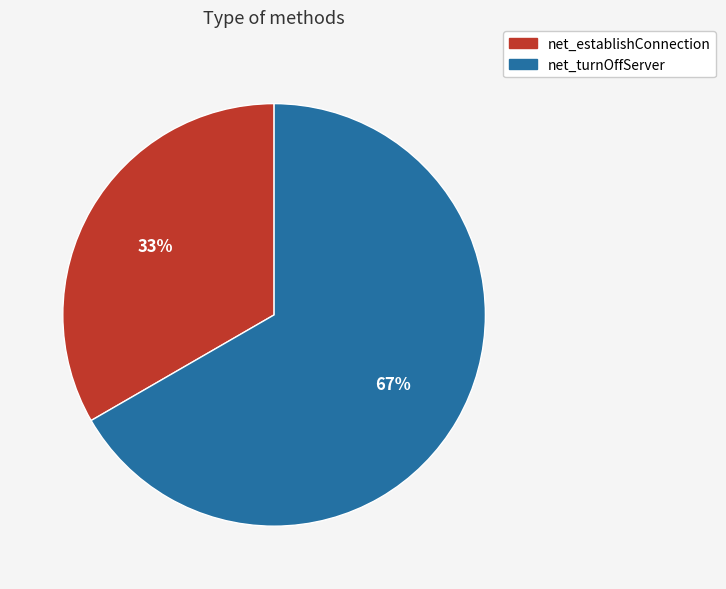

Rank the categories by value from lowest to highest.

net_establishConnection, net_turnOffServer